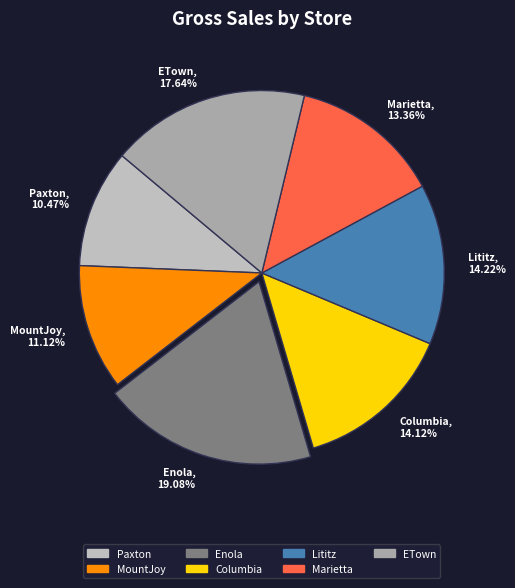

To the nearest percent, what is the combined percentage of Paxton and ETown?

28%